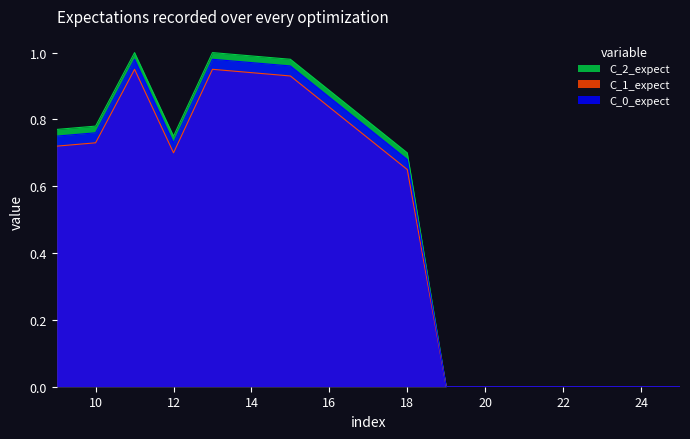

Is it true that the value at 10 is 0.5?

False